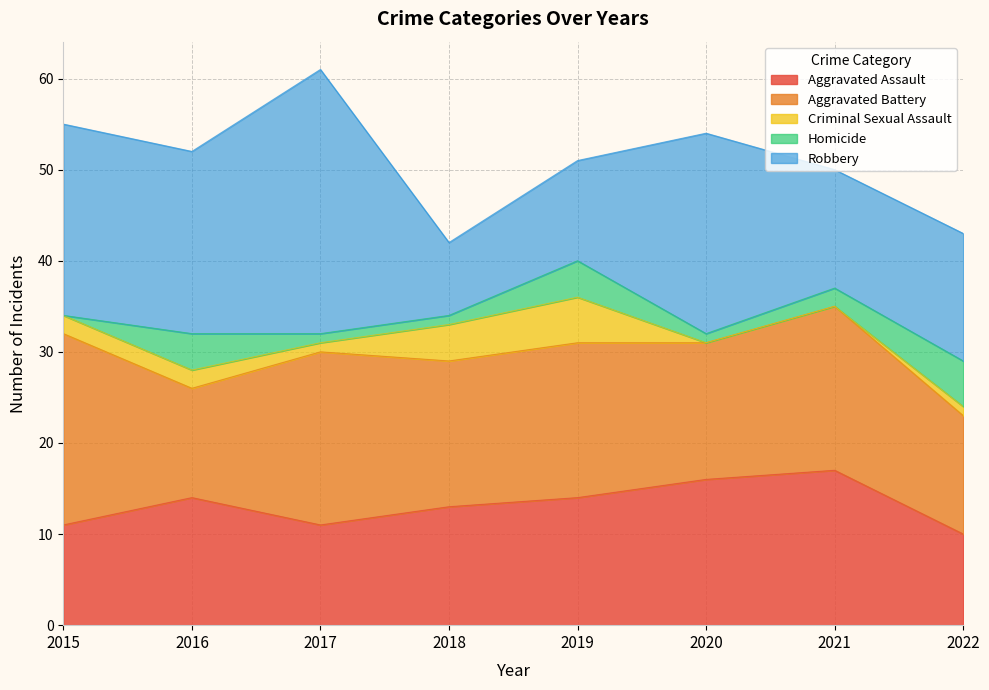

At how many categories does at least one series exceed 18?

4